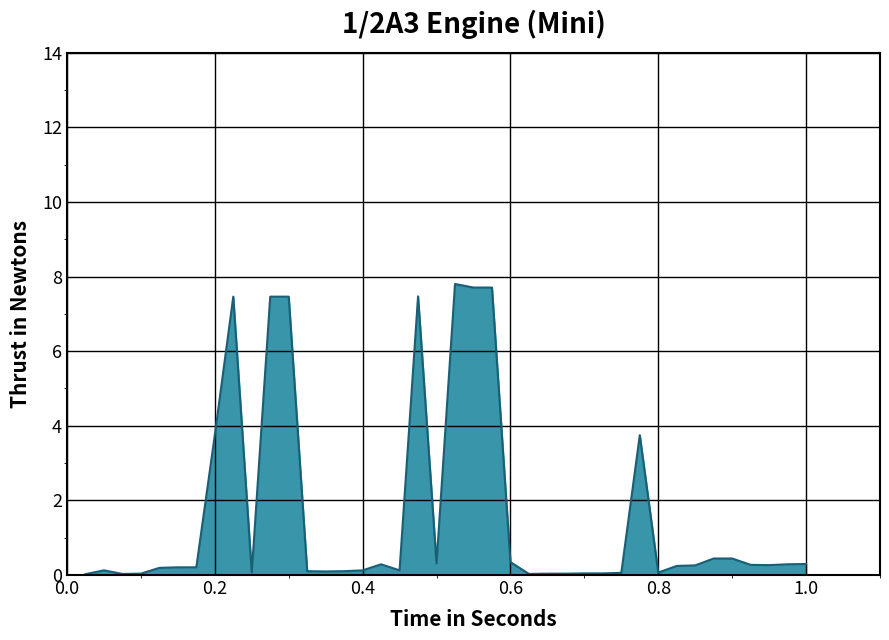

What is the greatest value displayed?

7.8